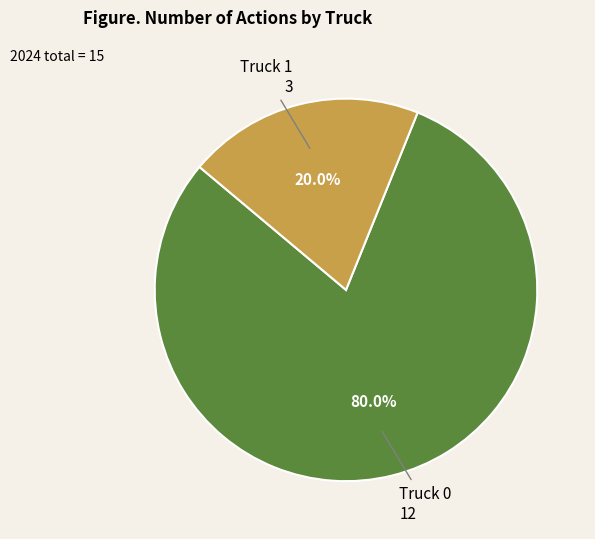

The Truck 0 slice represents 80% of the pie. True or false?

True